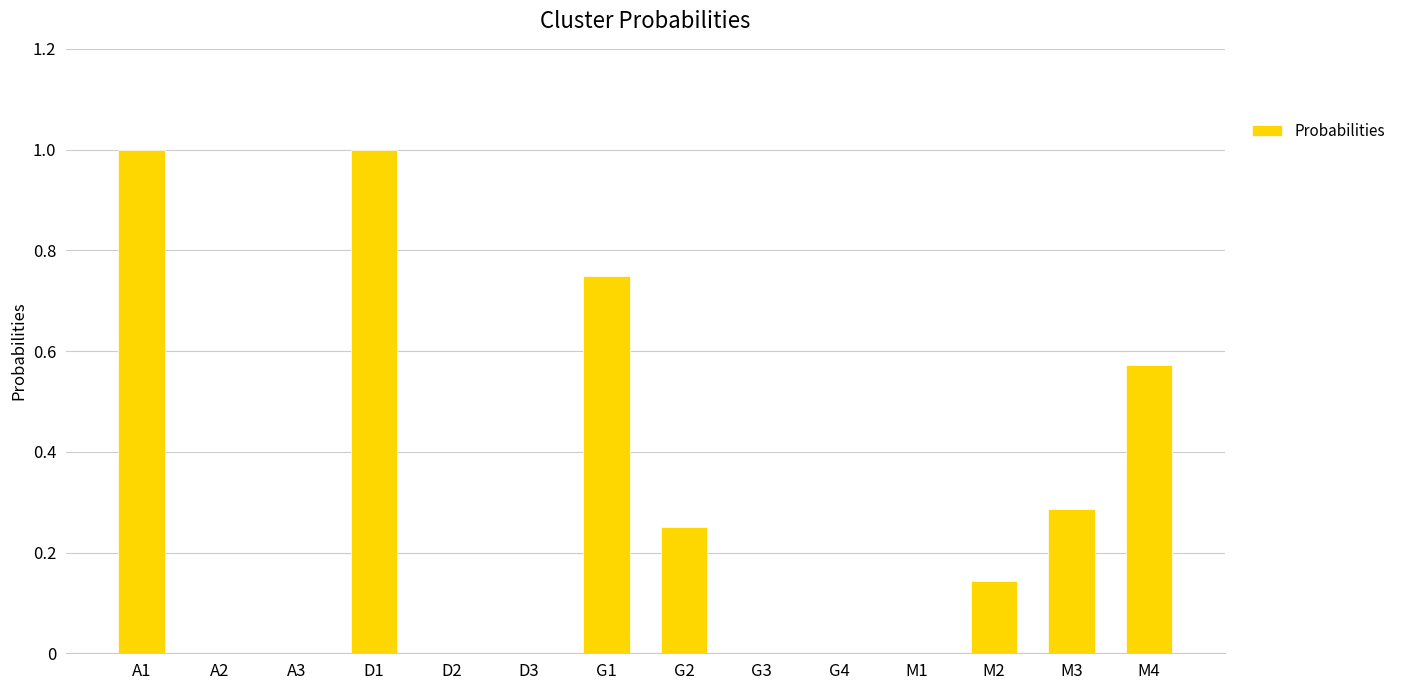

What is the sum of all values?

4.0